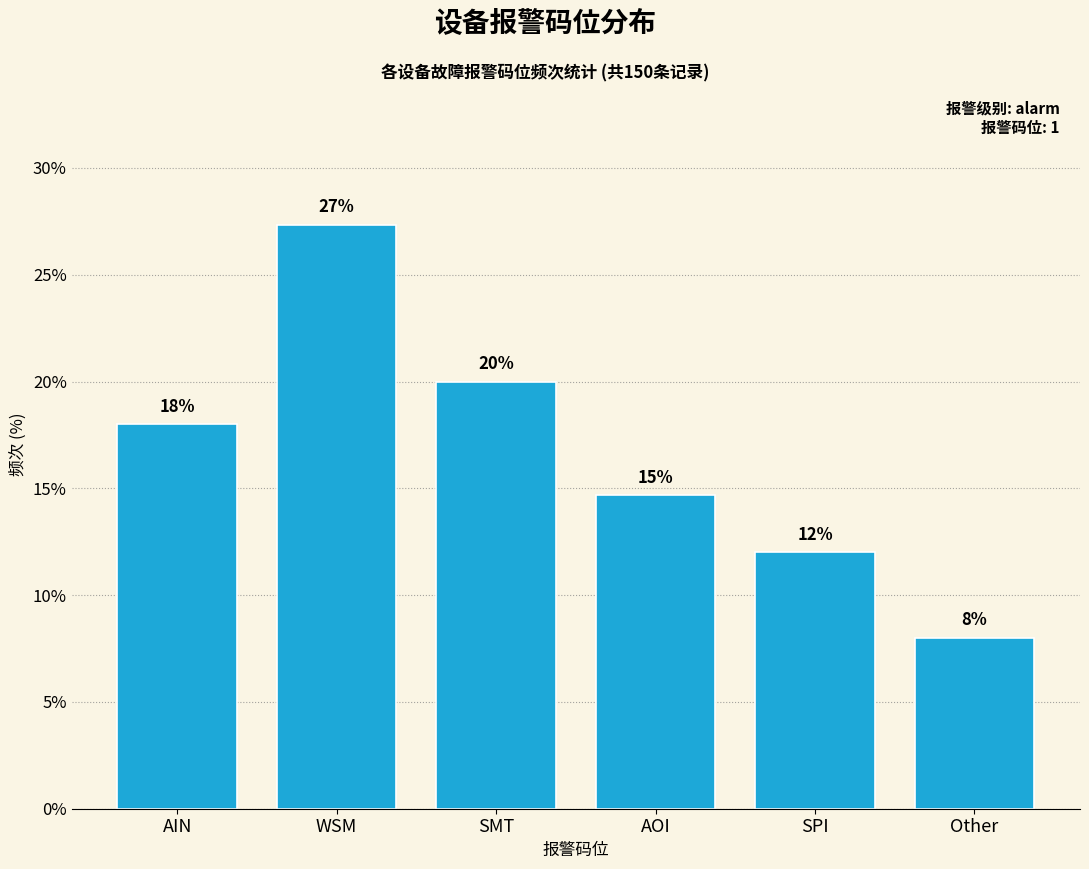

Where is the data nearest to the value 17?

AIN